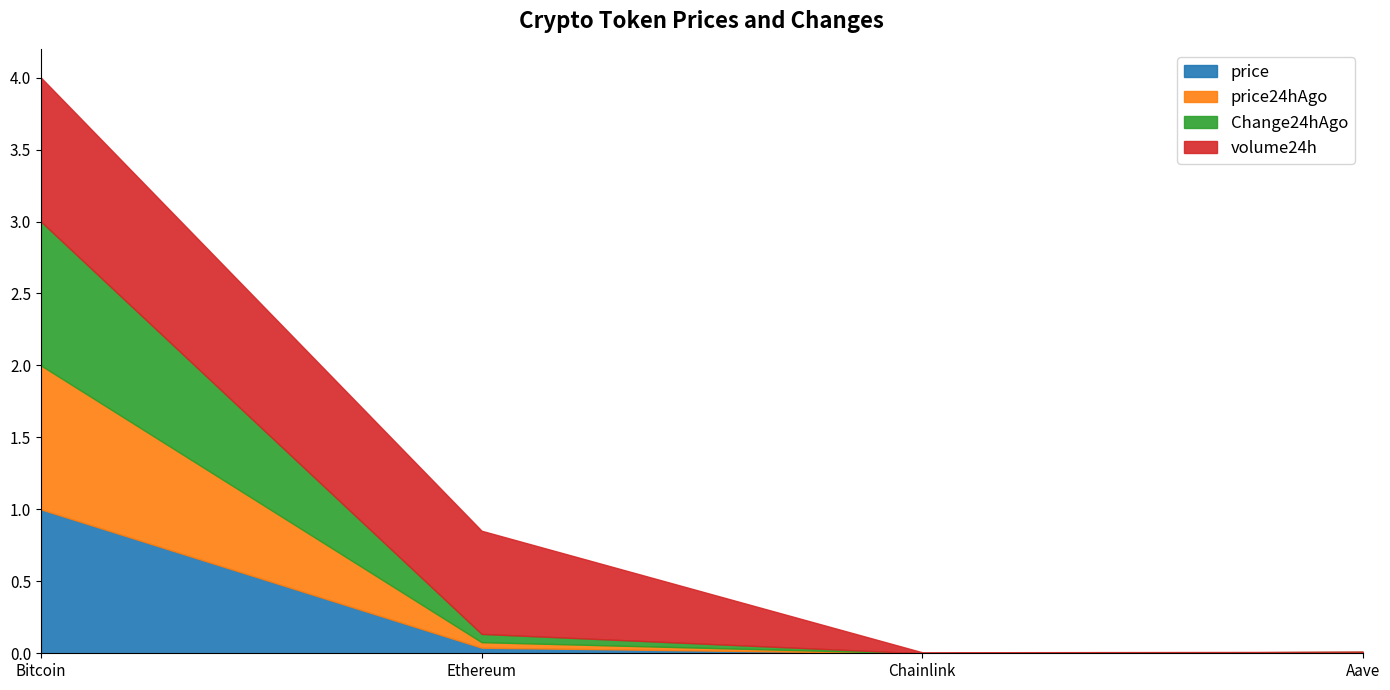

At how many categories does at least one series exceed 1?

1